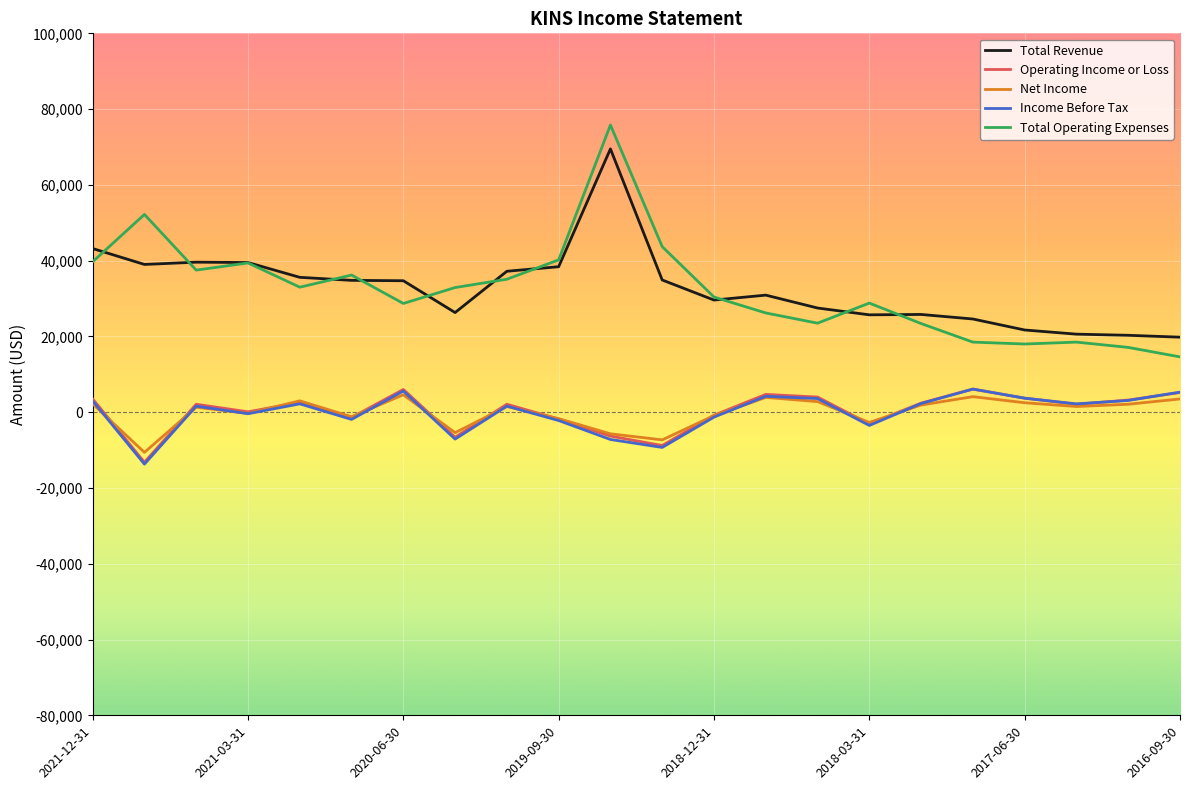

Count the number of categories in the chart.

22